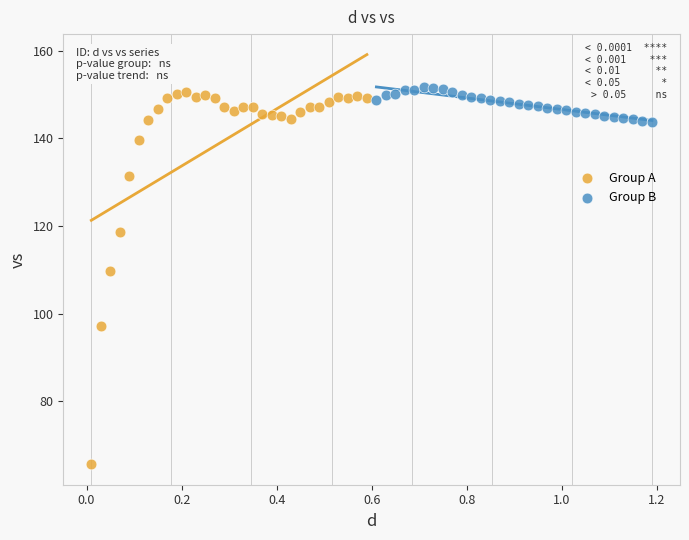

Which series has the widest spread of Y values?

Group A